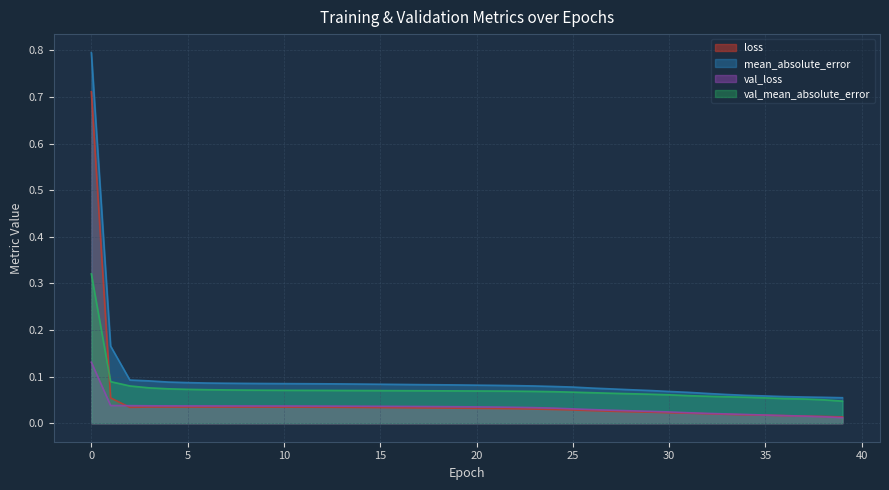

What is the value of the mean_absolute_error point at the 26th from the left?

0.1